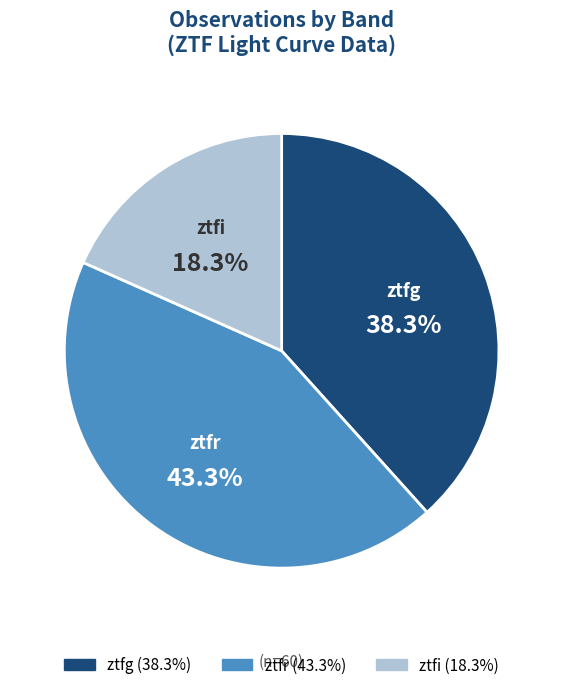

How many slices are in this pie chart?

3